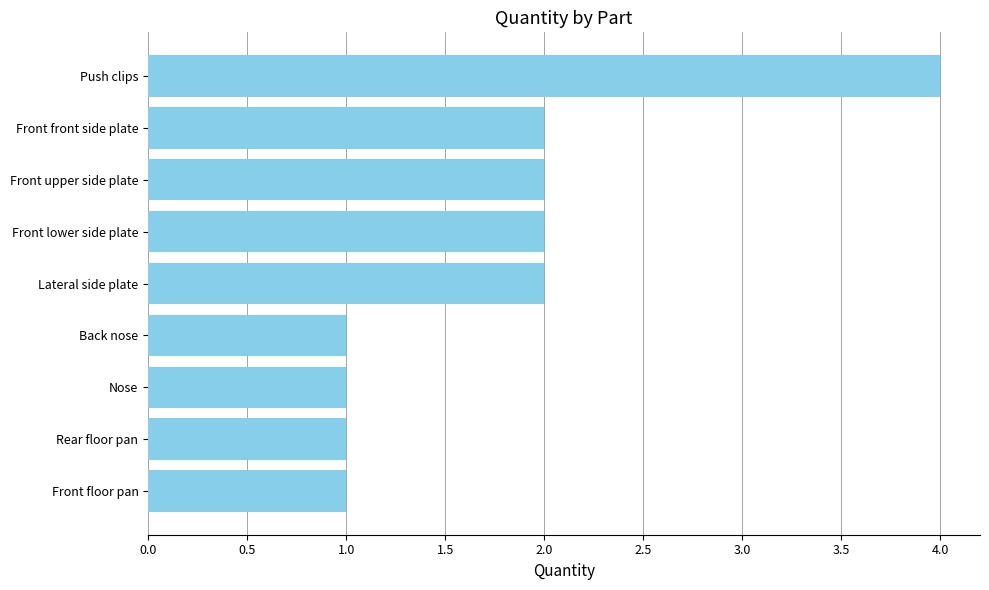

How many data points does each series have?

9